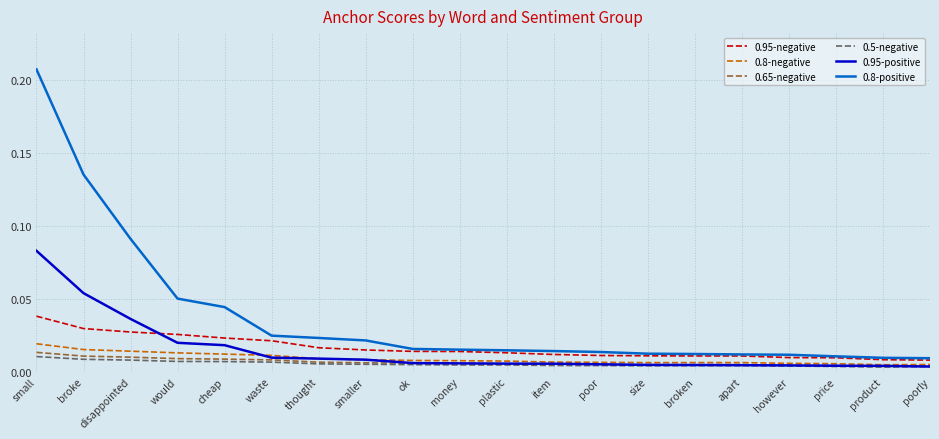

Which series has the widest spread of values?

0.8-positive